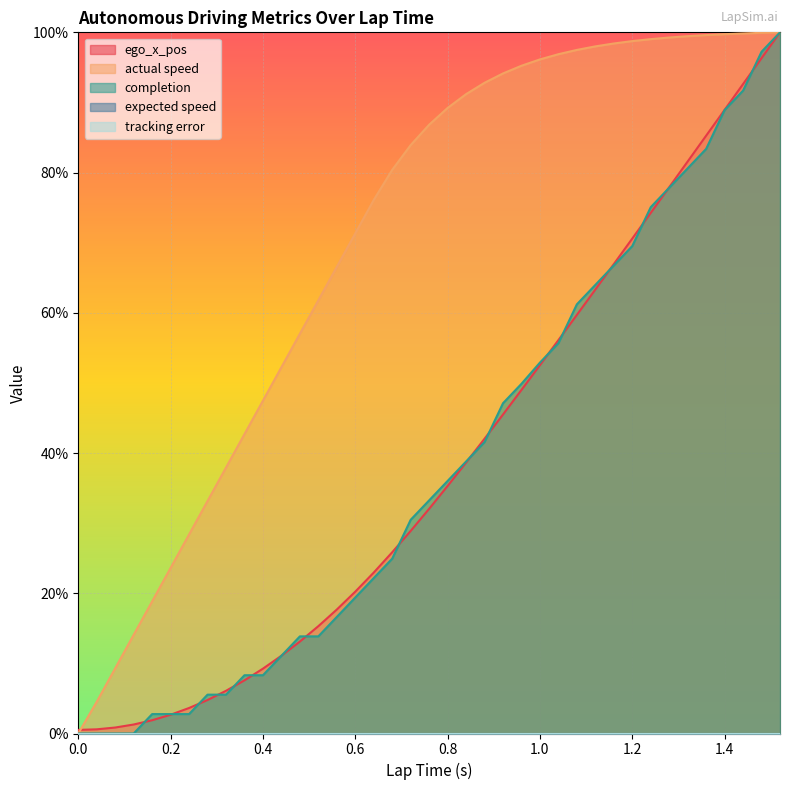

At which category does the chart reach its peak across all series?

1.52